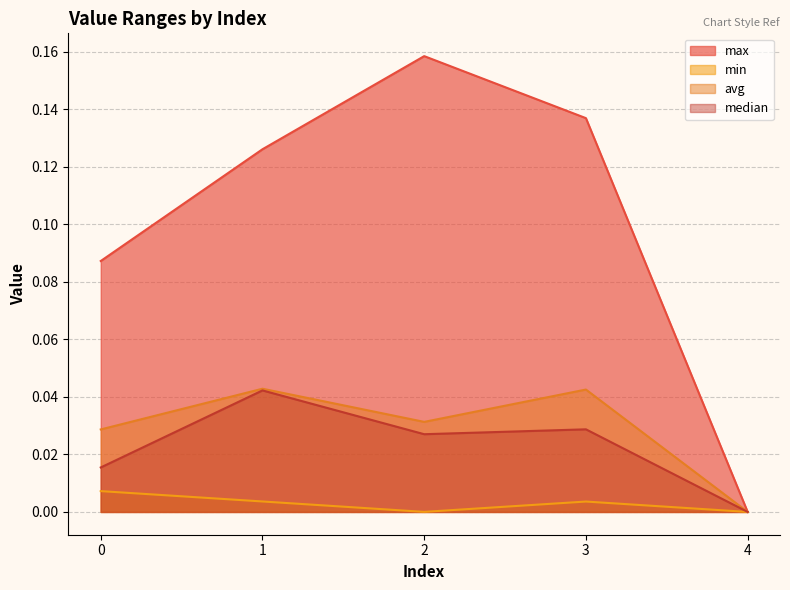

At which label is max closest to 0?

4